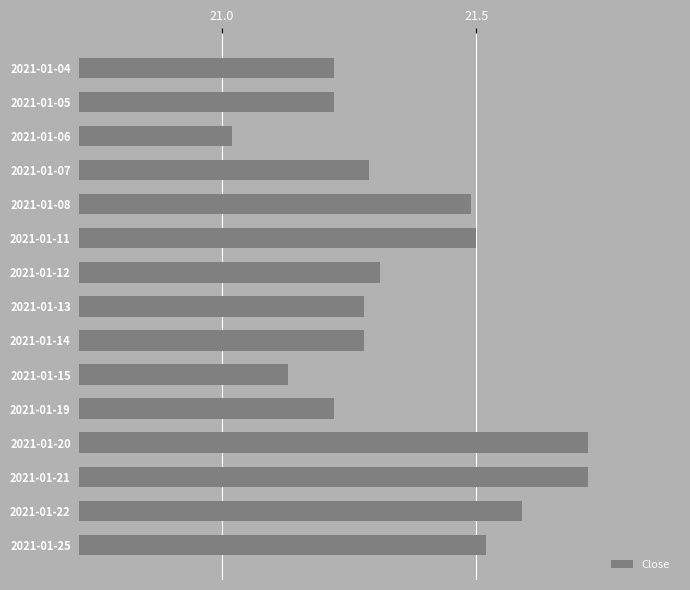

At which category does the chart reach its minimum across all series?

2021-01-06